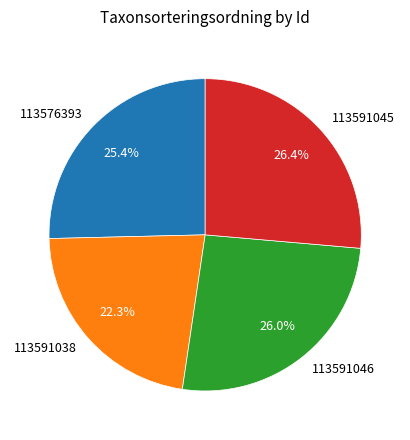

To the nearest percent, what is the combined percentage of 113591046 and 113576393?

51%